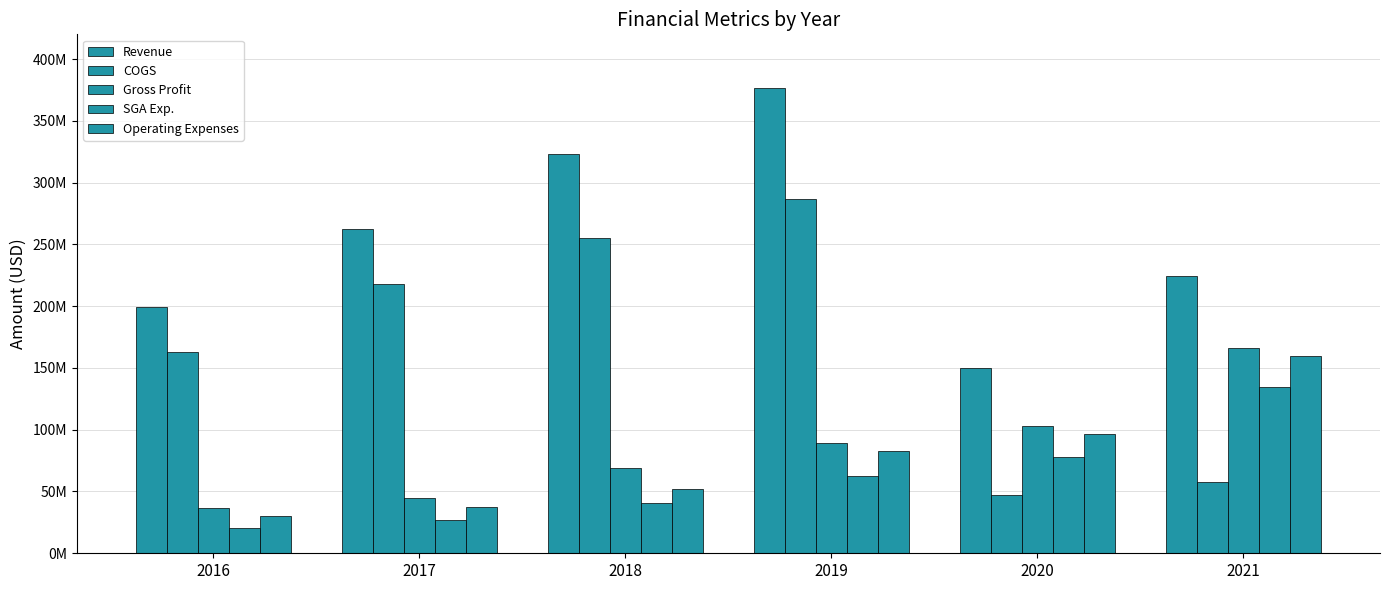

Are the bars horizontal?

No